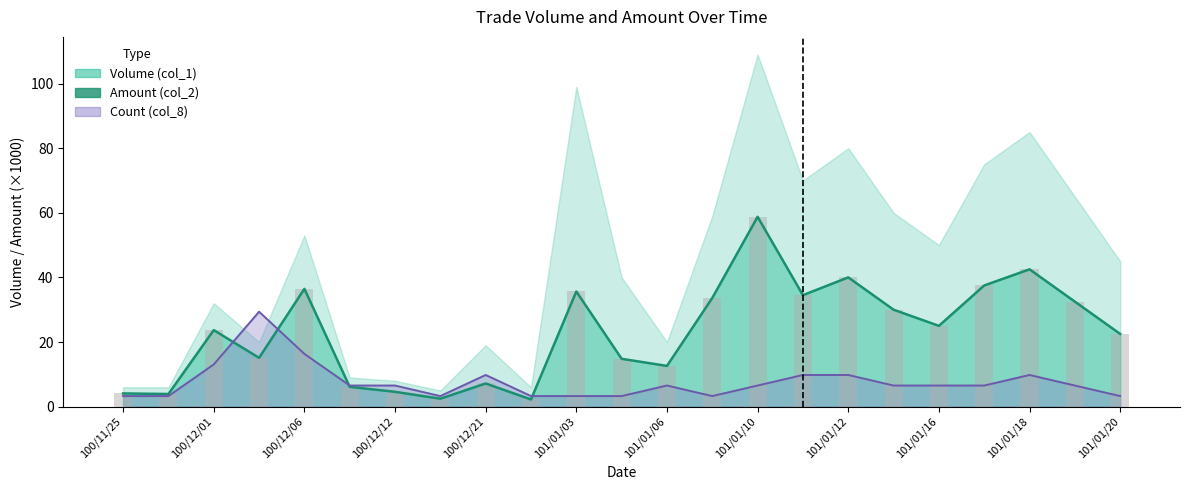

How many distinct data groups are displayed?

3